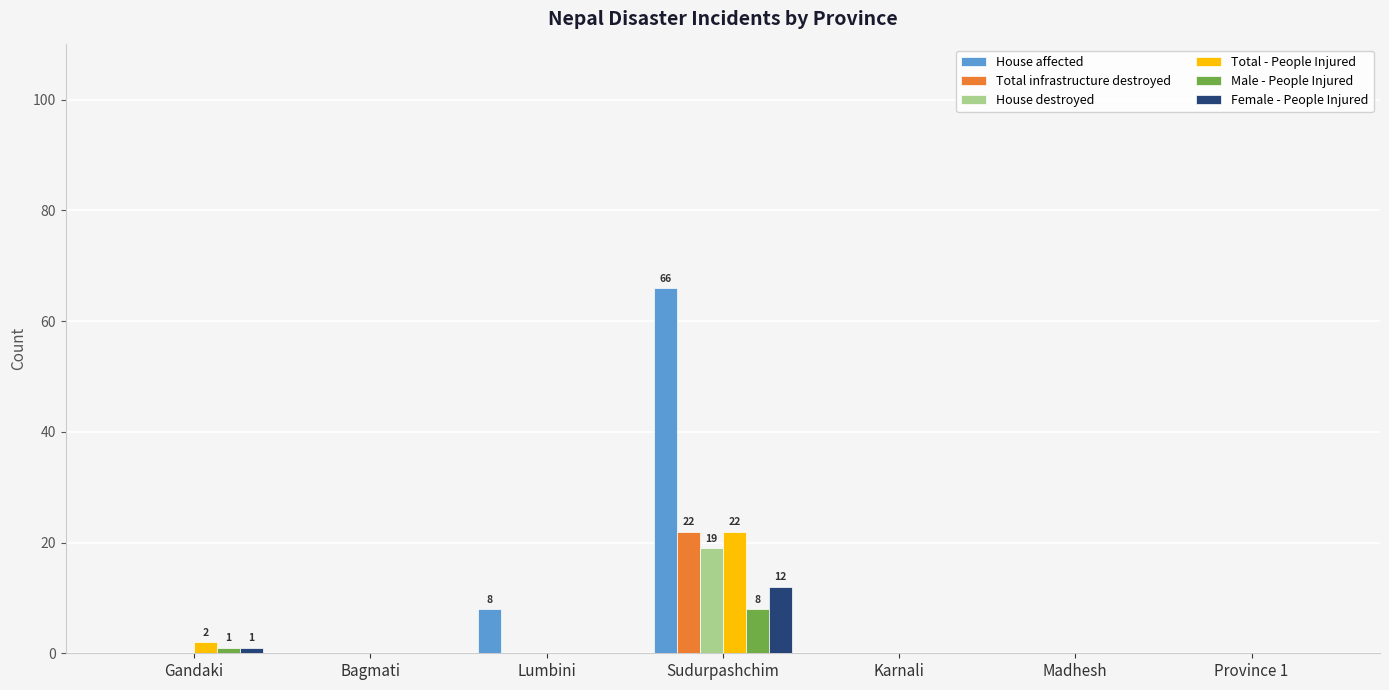

Which series has the largest total across all categories?

House affected